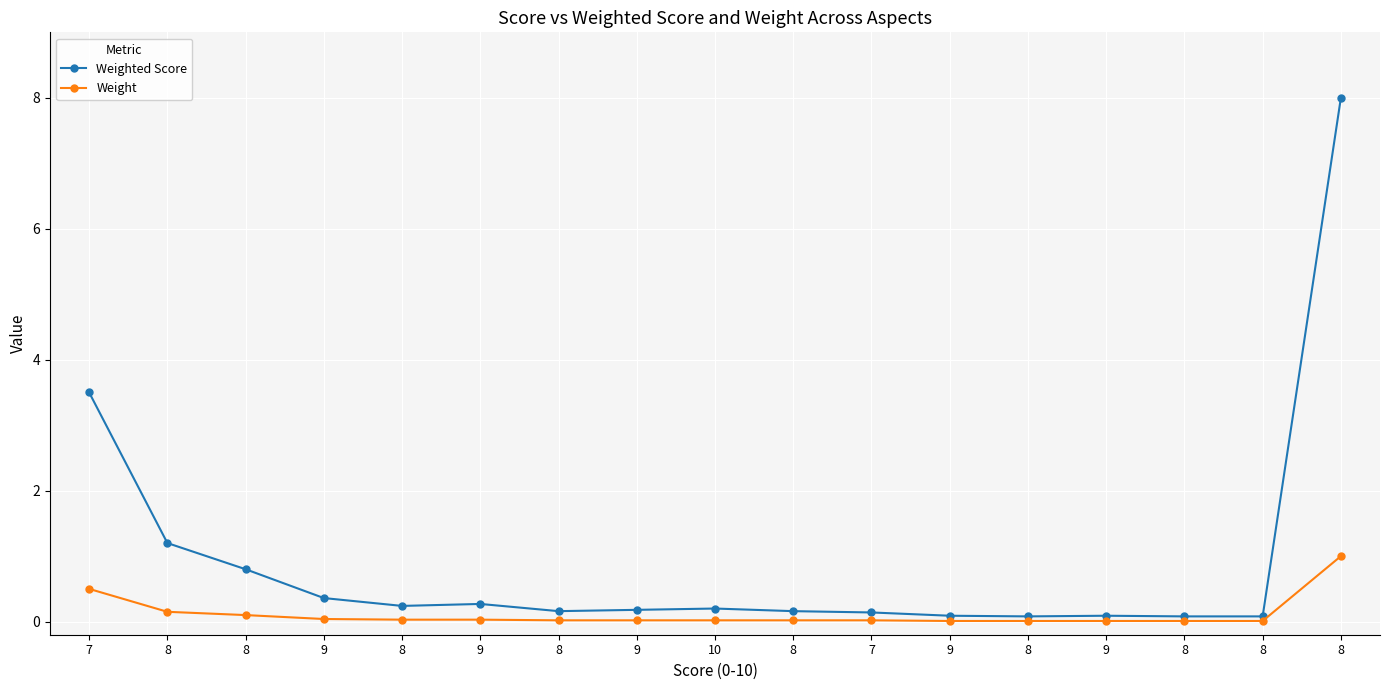

Is it true that Weight equals 0.3 at 8?

False